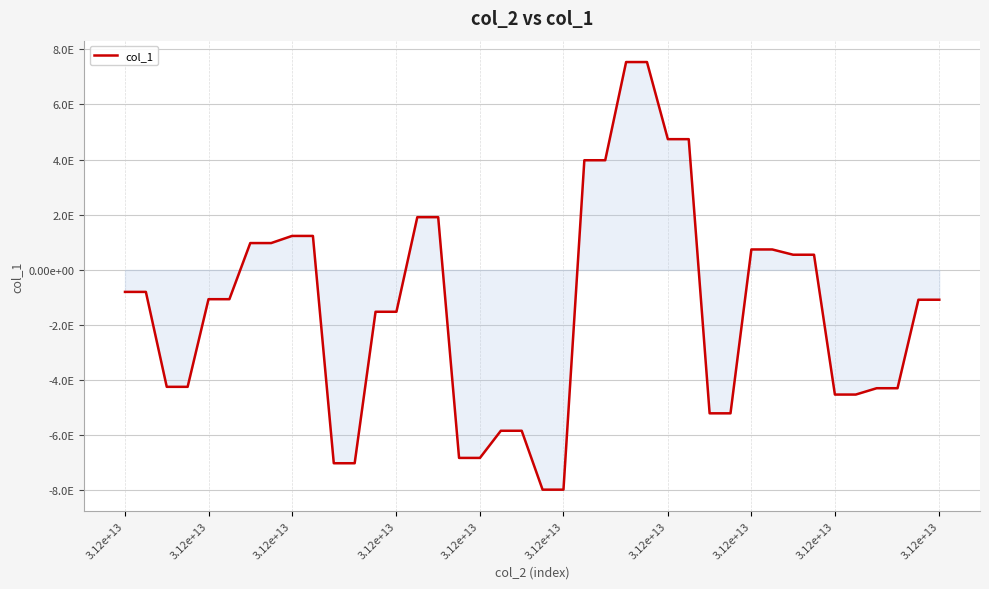

What is the smallest value displayed?

-7969836004802516992